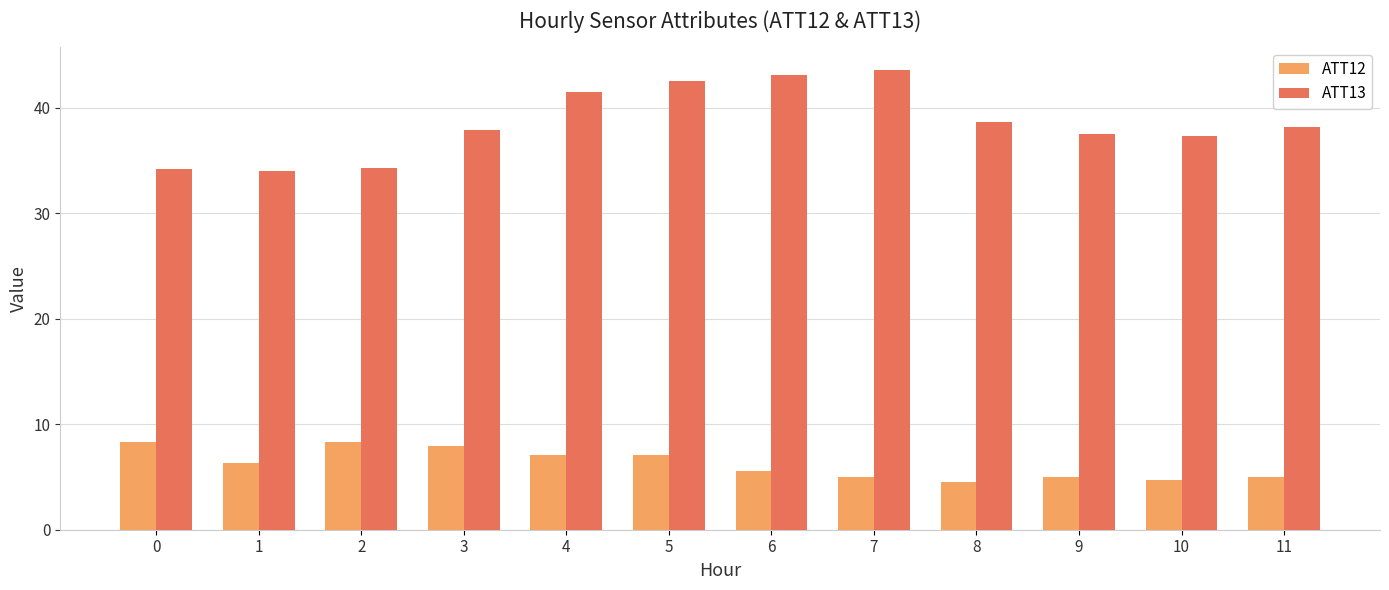

Is the value of ATT13 at 10 greater than the value of ATT12 at 9?

Yes